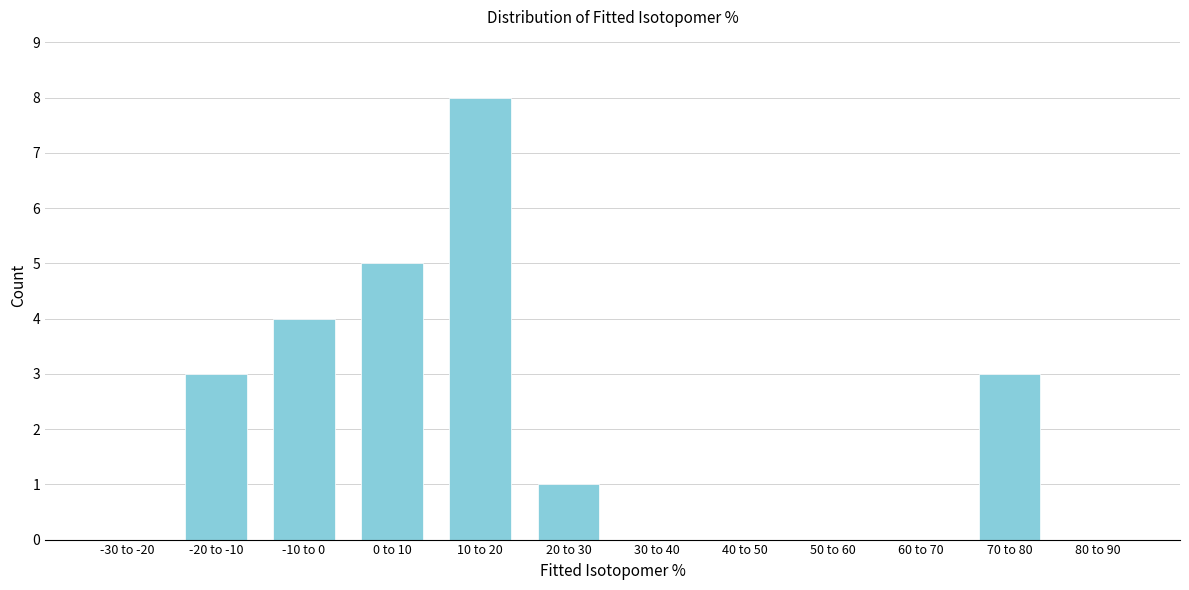

Reading right to left, list all the values displayed in this chart.

80 to 90=0	70 to 80=3	60 to 70=0	50 to 60=0	40 to 50=0	30 to 40=0	20 to 30=1	10 to 20=8	0 to 10=5	-10 to 0=4	-20 to -10=3	-30 to -20=0